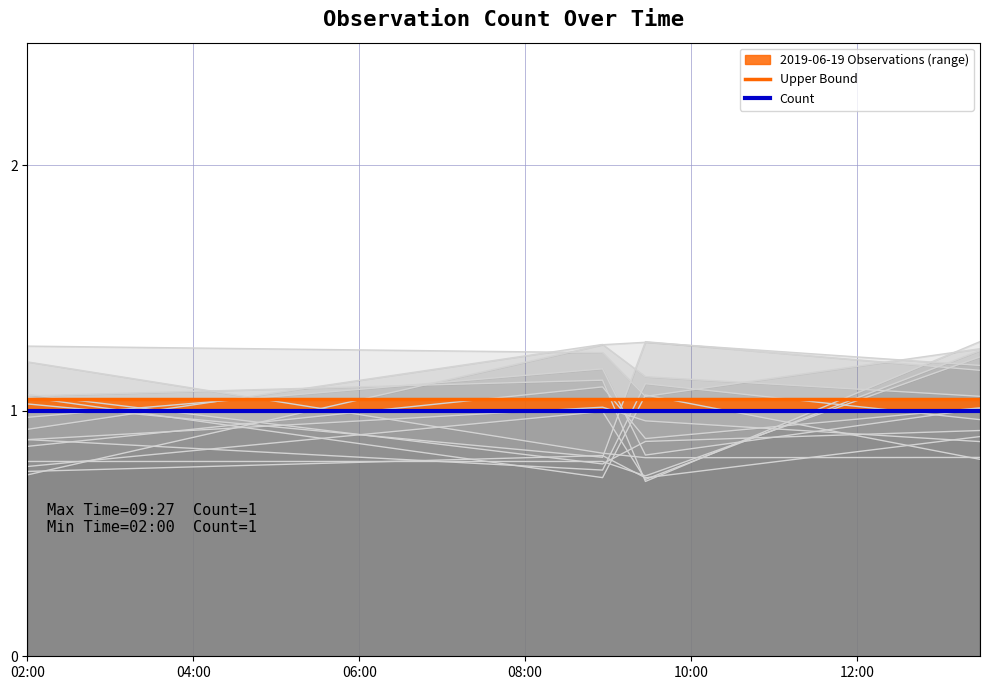

Reading left to right, what are all the values shown in this chart?

Upper Bound: 1.1	1.1	1.1	1.1
Count: 1.0	1.0	1.0	1.0